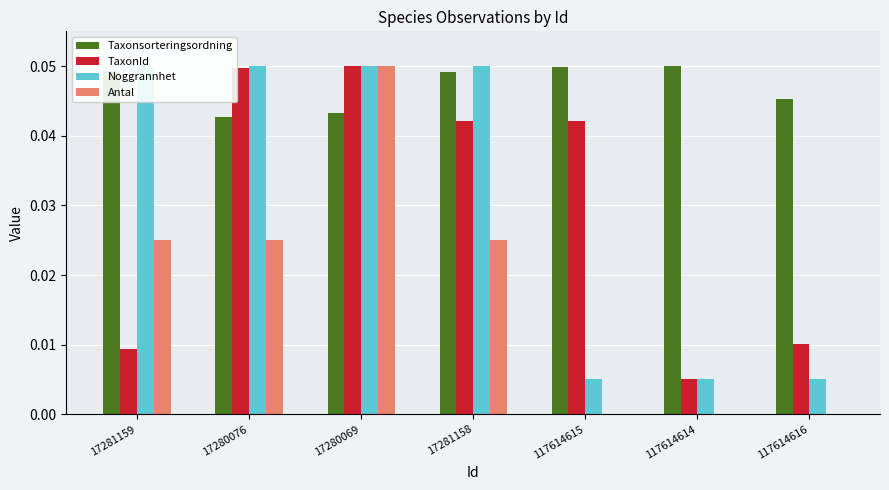

What is the total value across all series at 117614616?

0.1